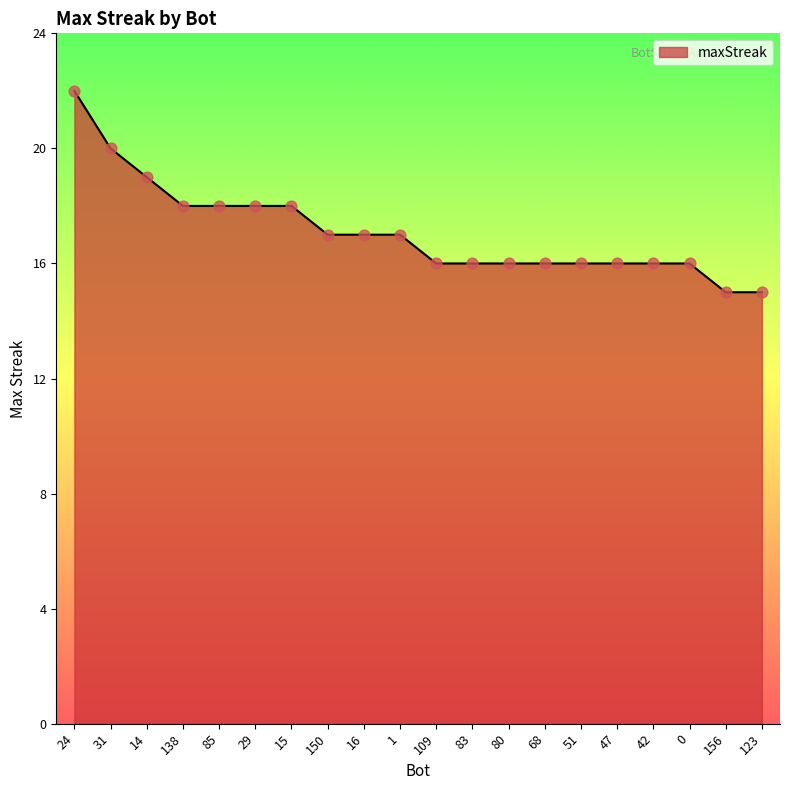

What is the ratio of the value at 15 to the value at 29?

1.0